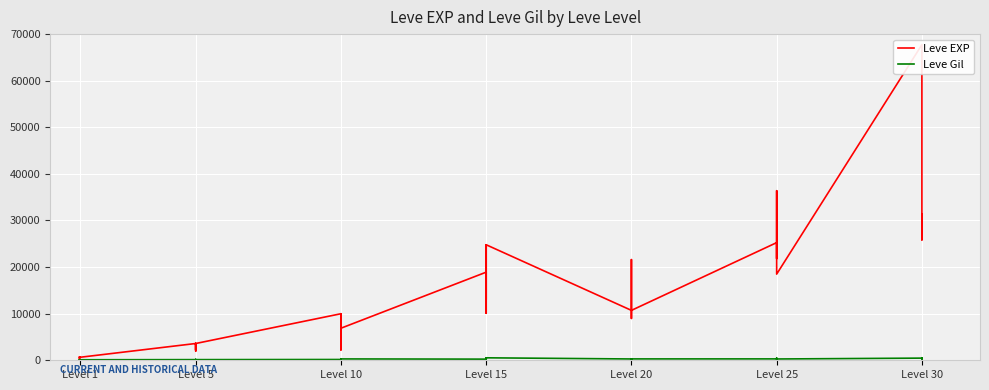

At which category does Leve EXP reach its first local valley?

Level 1